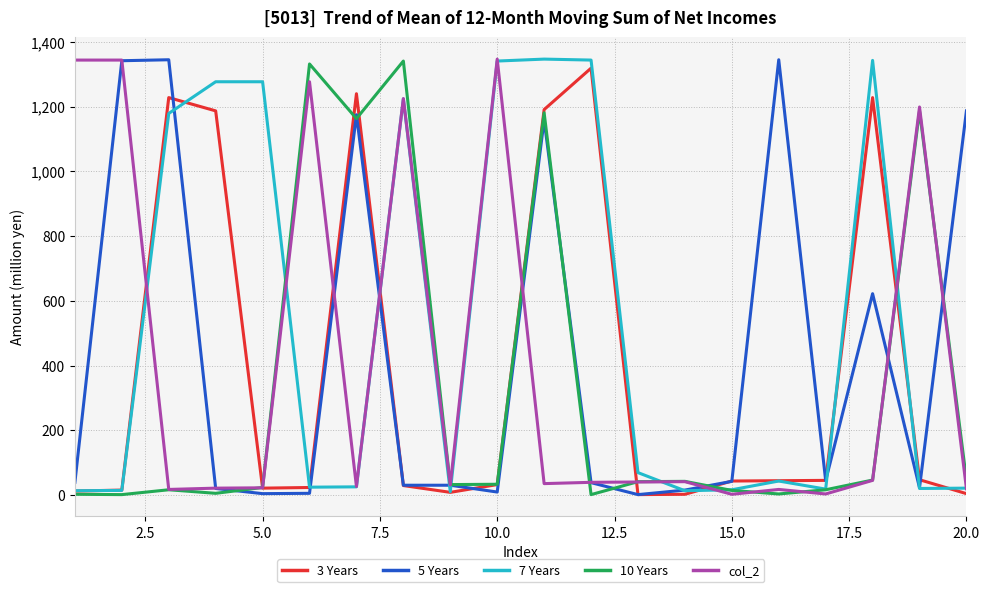

Which series has the largest total across all categories?

7 Years